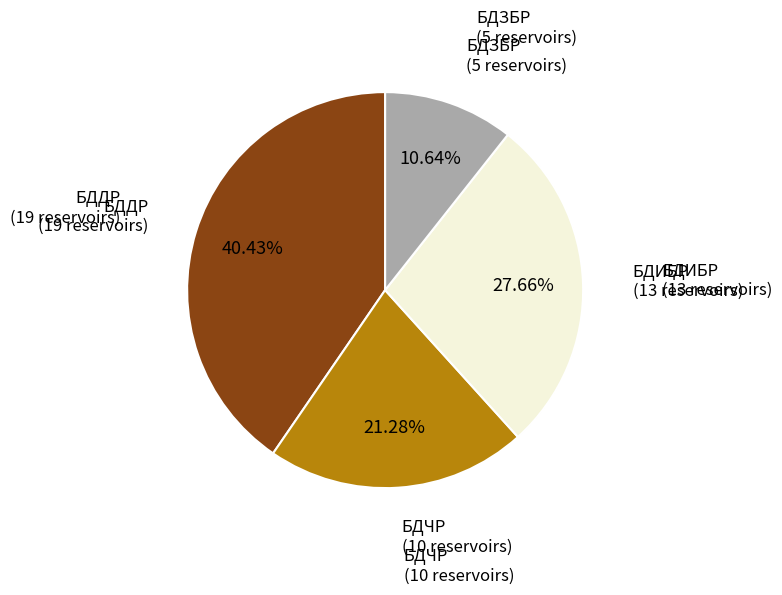

Is there any slice that represents more than half of the pie?

No